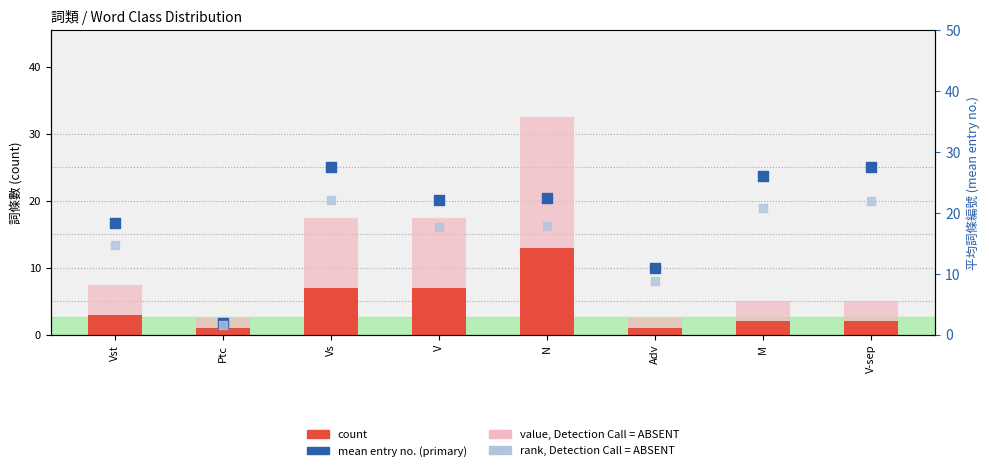

At which category is the sum across all series the highest?

N